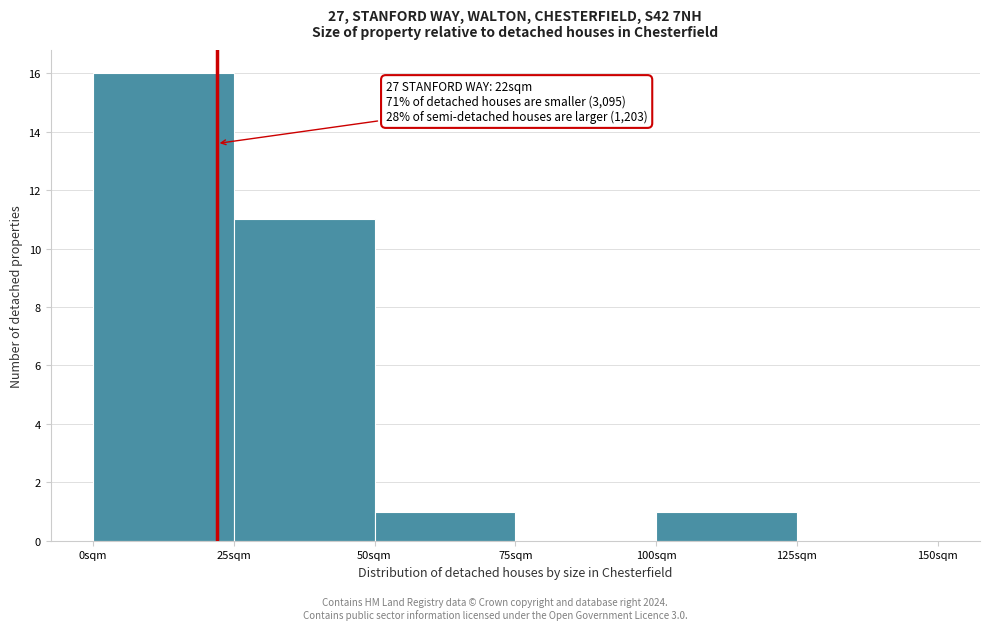

Over which range of the x-axis is the bar tallest?

0 to 25